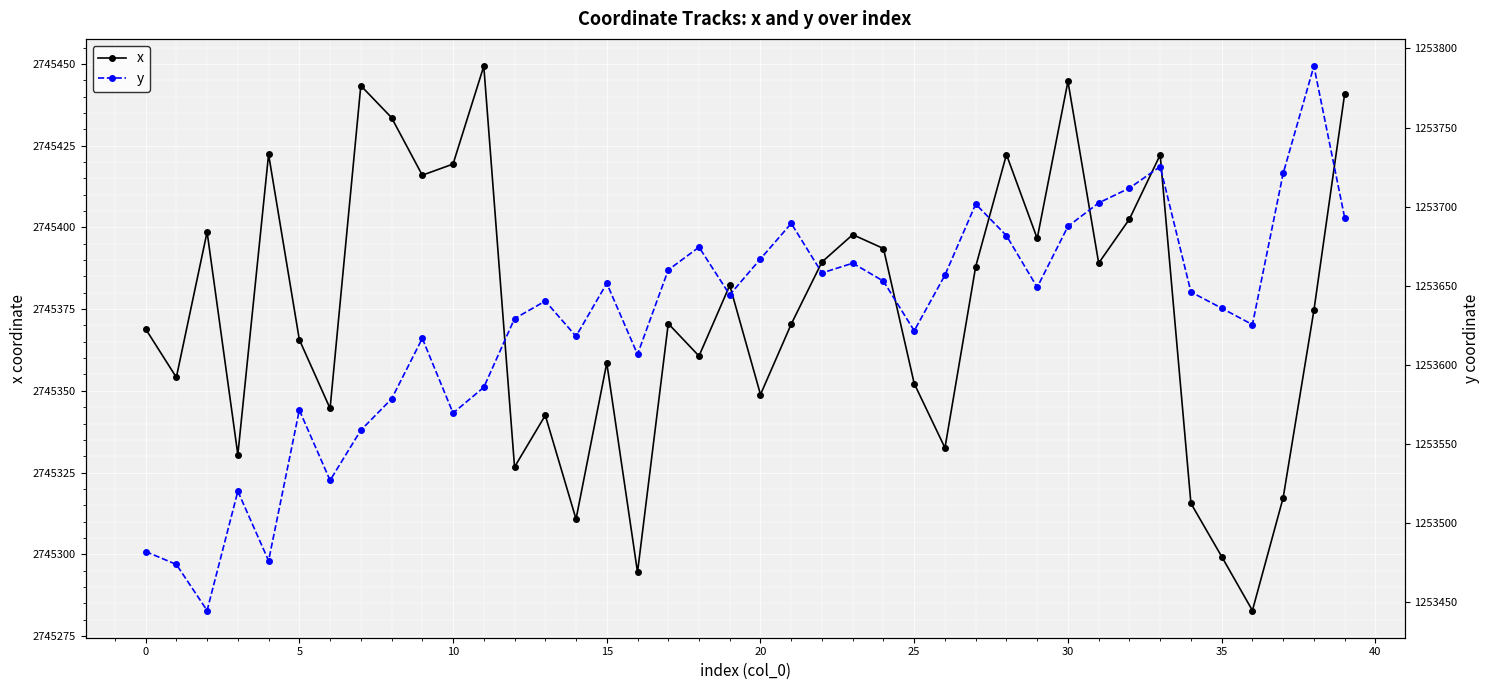

What is the maximum value for x?

2745449.3